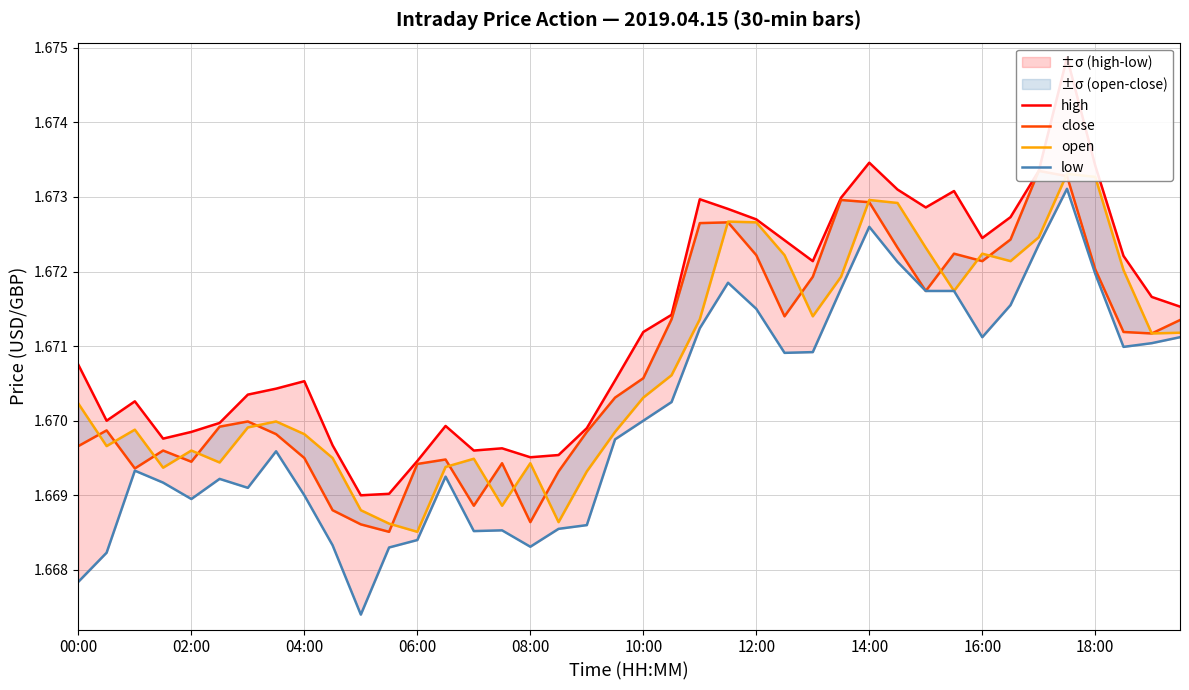

Count the close values in the range 1 to 2.

40